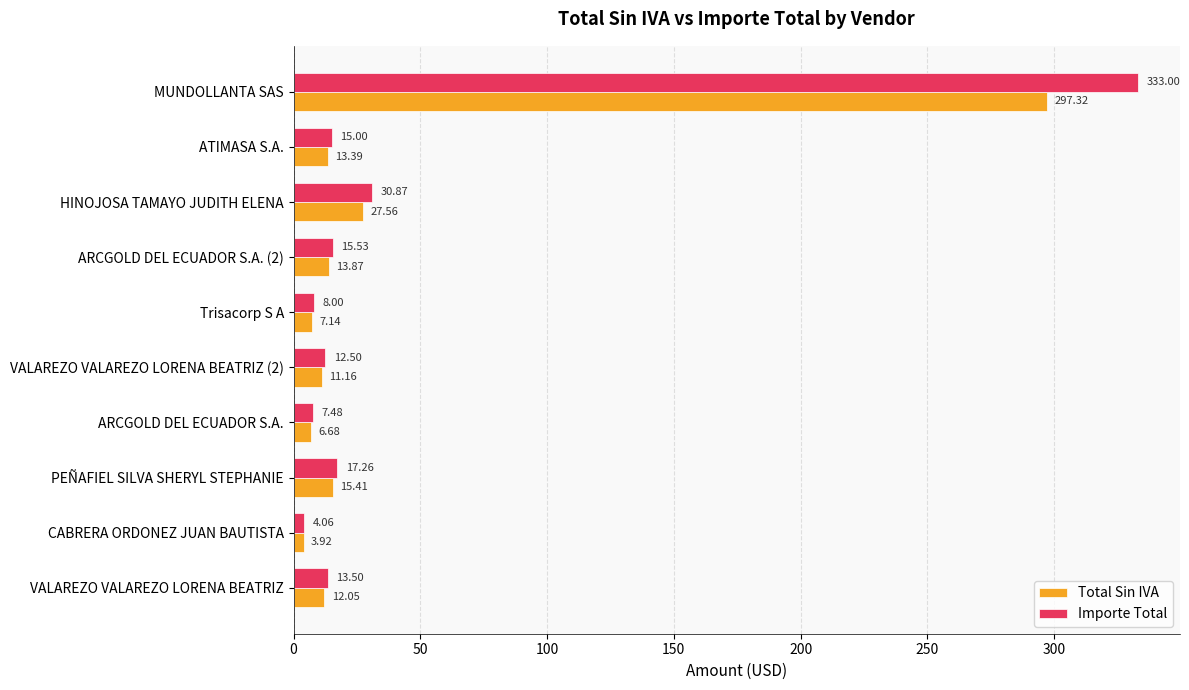

Between CABRERA ORDONEZ JUAN BAUTISTA and ARCGOLD DEL ECUADOR S.A., which series saw the biggest shift?

Importe Total